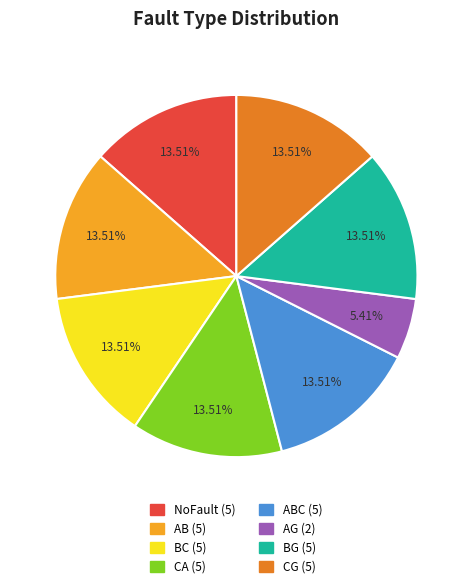

How many segments does this pie chart have?

8